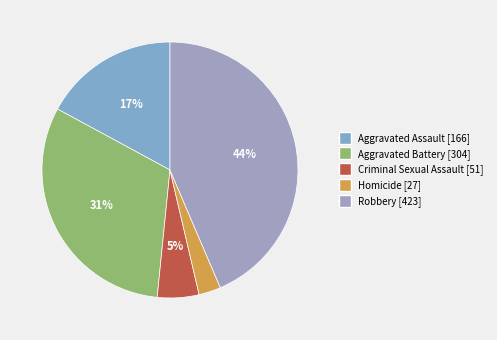

To the nearest percent, what portion does Aggravated Battery represent?

31%